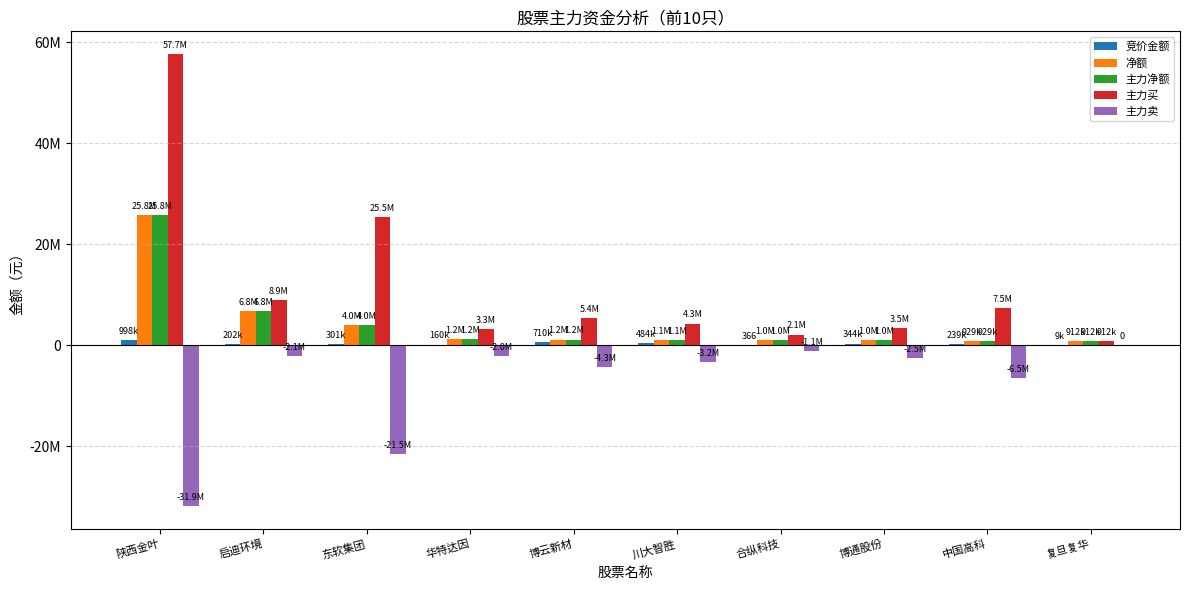

Does the chart contain stacked bars?

No